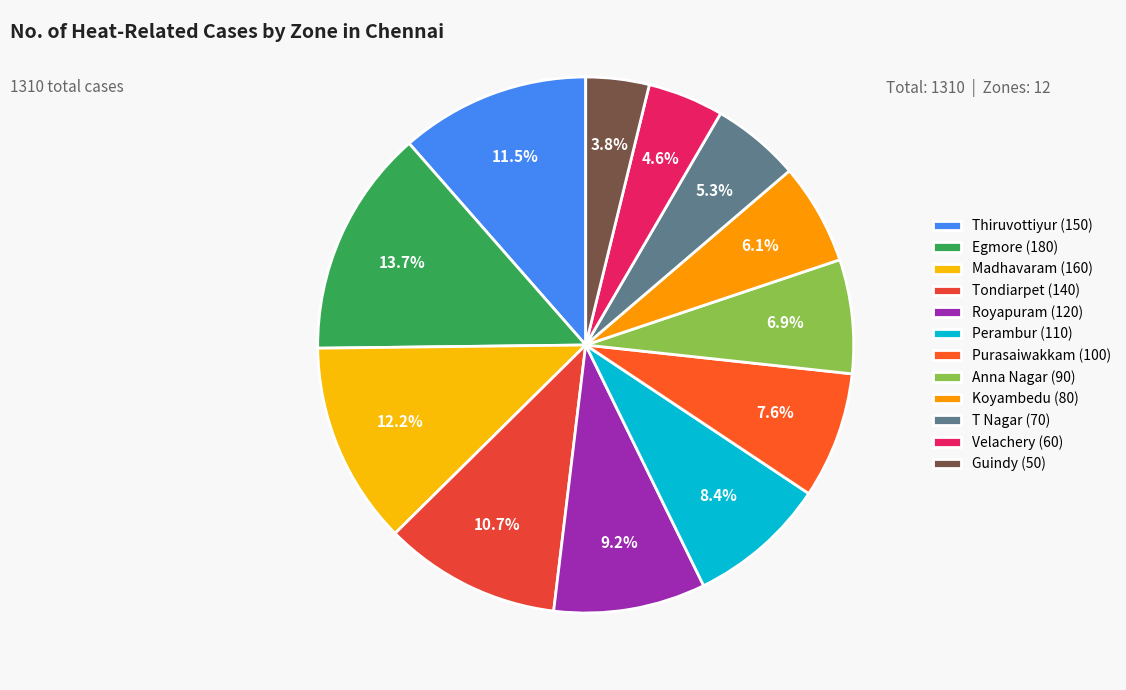

True or false: Royapuram accounts for 9% of the total.

True